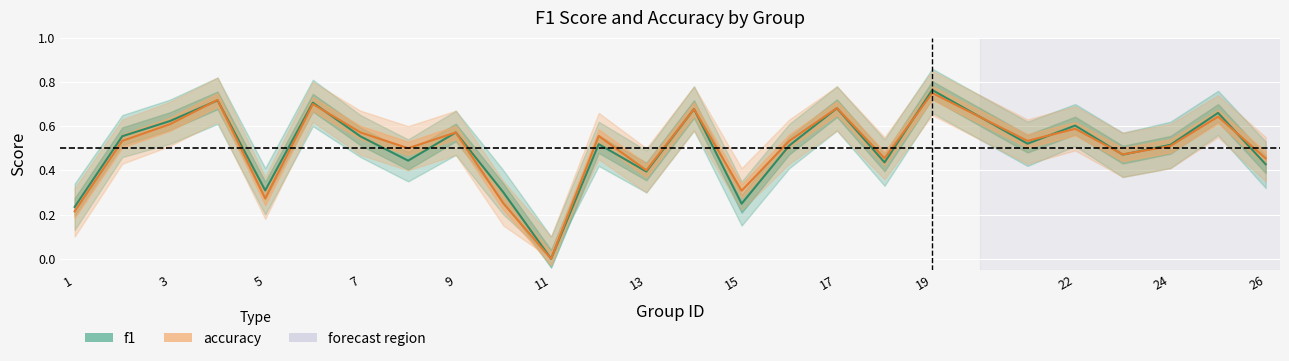

What is the maximum value for f1?

0.8